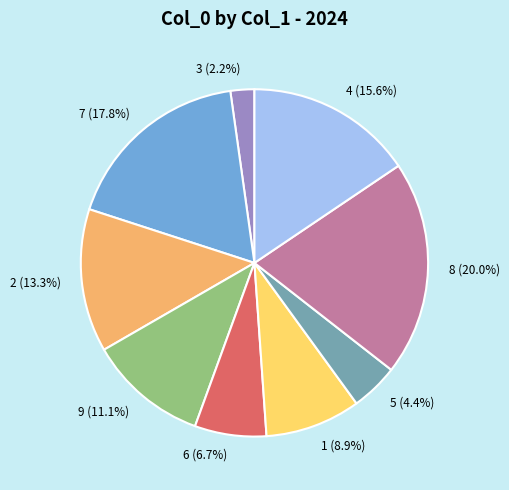

To the nearest percent, what is the average slice percentage?

11%